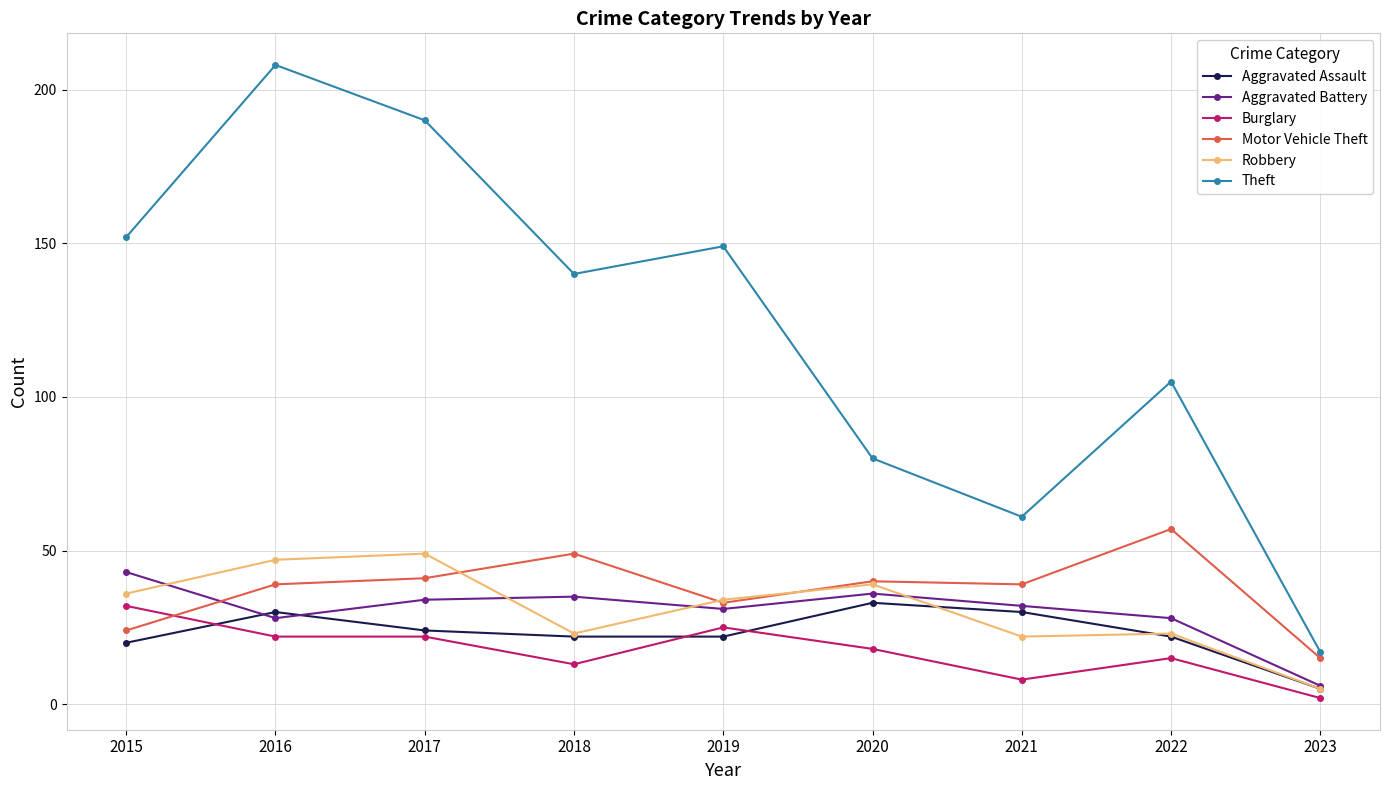

True or false: Robbery has more than 1 interior local peaks.

True